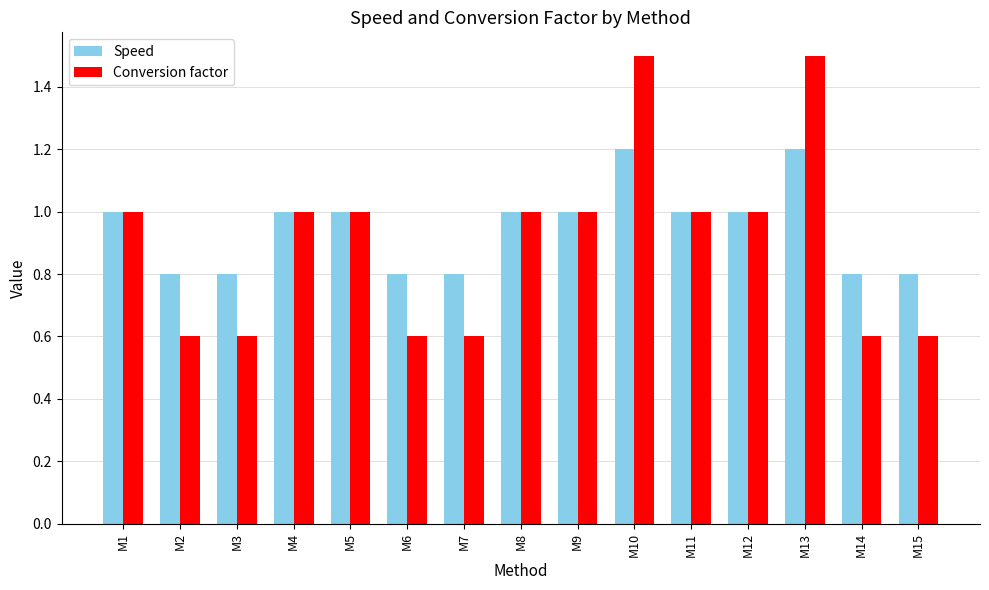

What is the difference between the second highest and second lowest values in the Conversion factor series?

0.9